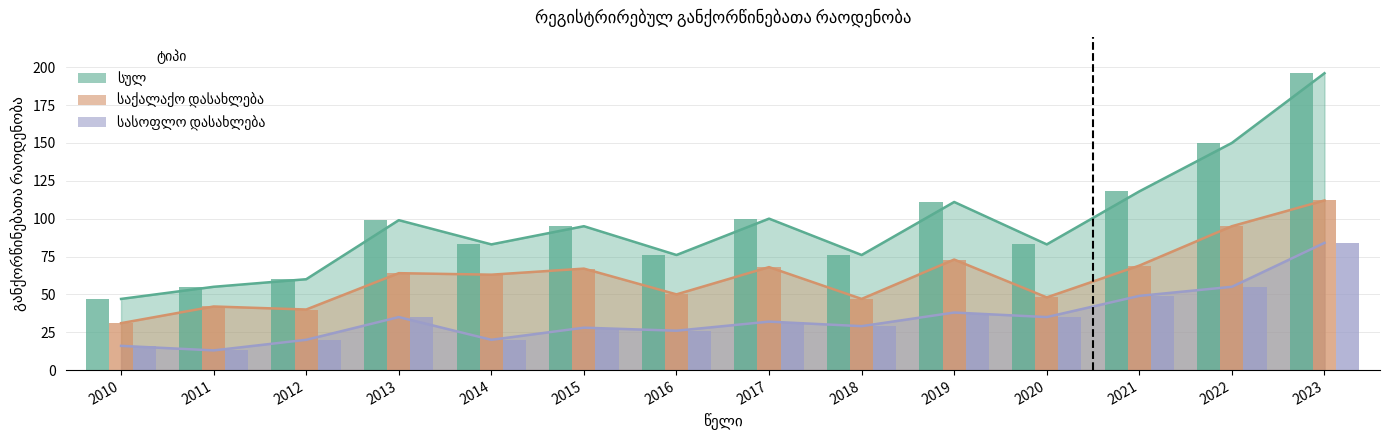

What is the spread (max minus min) of values at 2022?

95